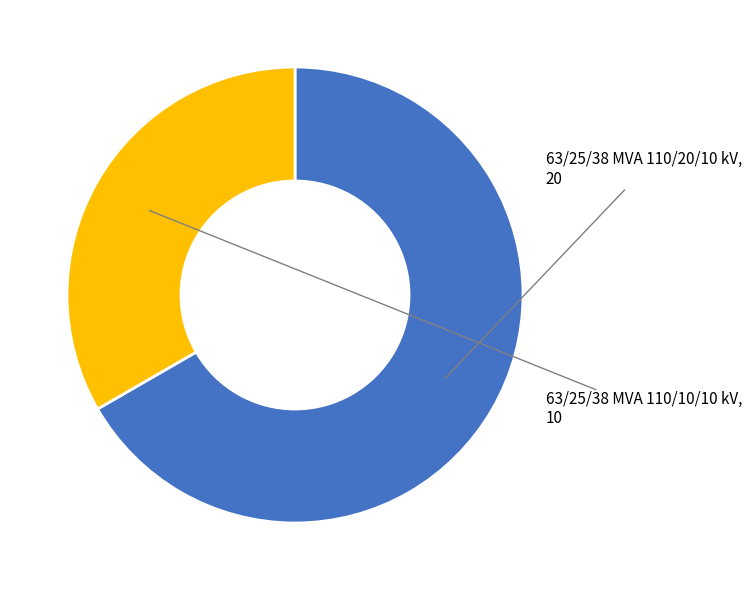

Count the number of slices in the pie.

2